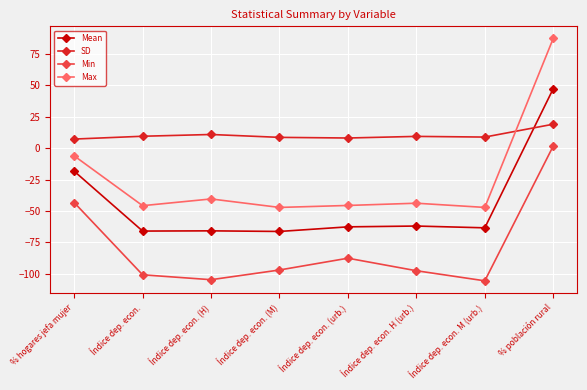

What is the difference between the Max values at Índice dep. econ. (M) and % población rural?

134.3